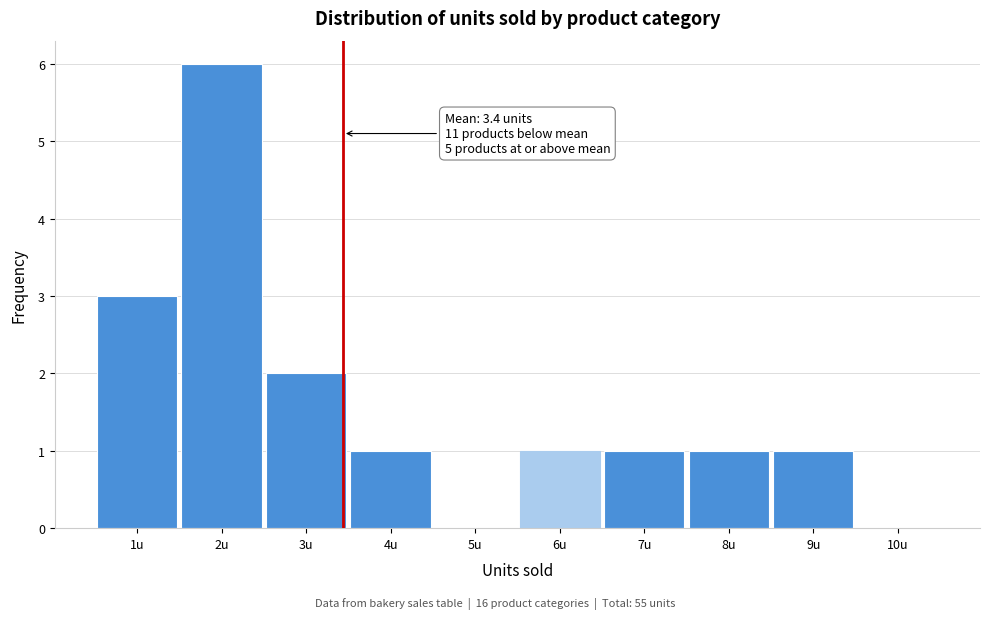

Over which range of the x-axis is the bar tallest?

1.5 to 2.5